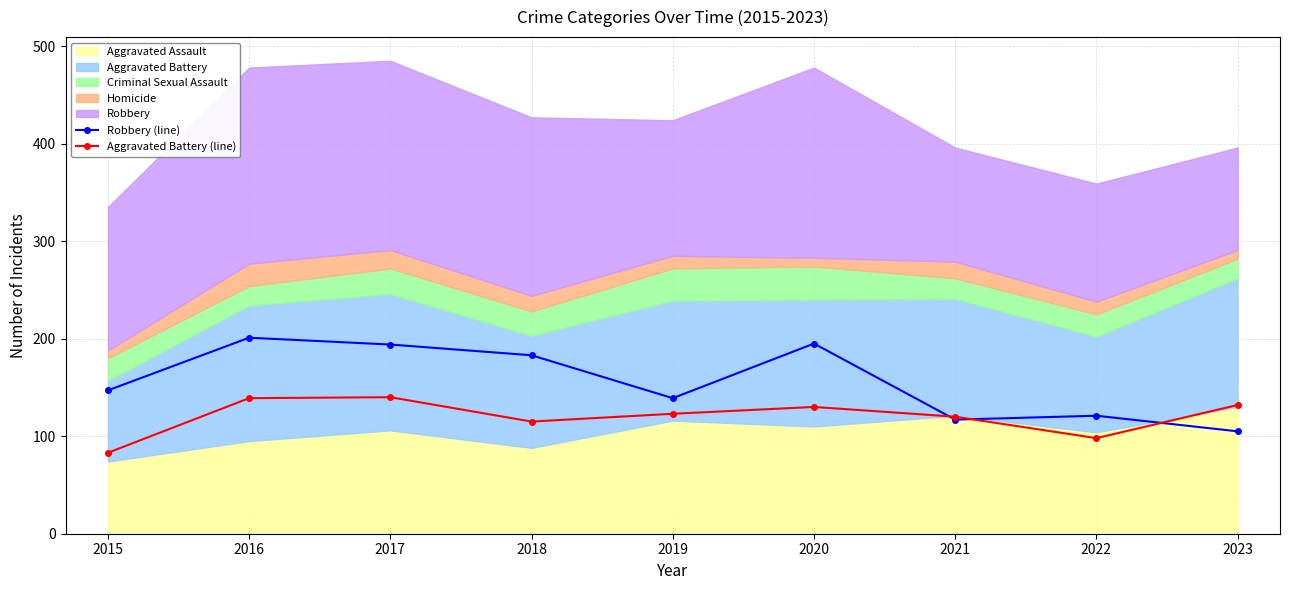

Where is Robbery (line) nearest to the value 153?

2015